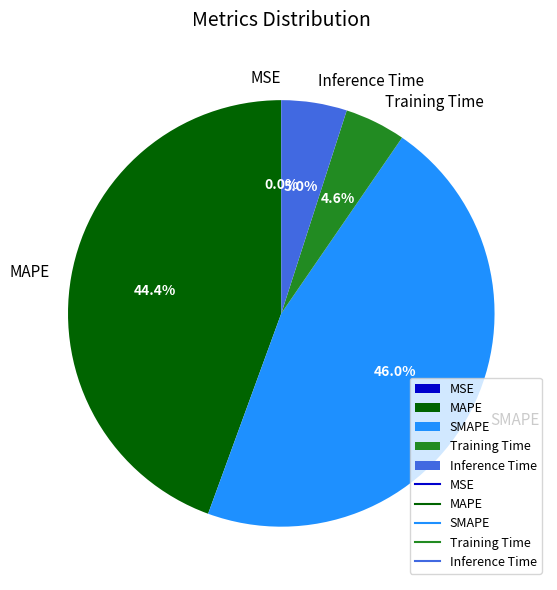

Does MAPE represent more than half of the total?

No